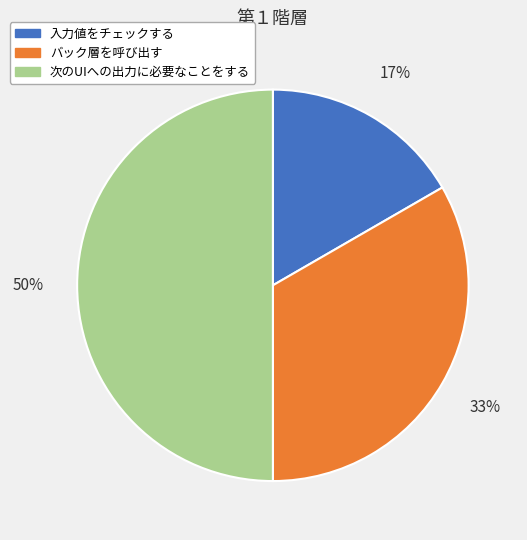

To the nearest percent, what is the difference between the largest and smallest slice percentages?

33%